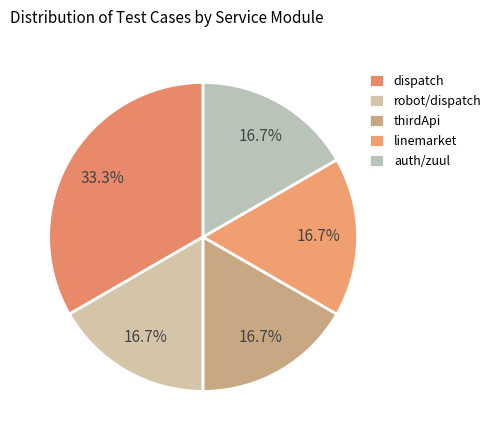

How many slices are in this pie chart?

5